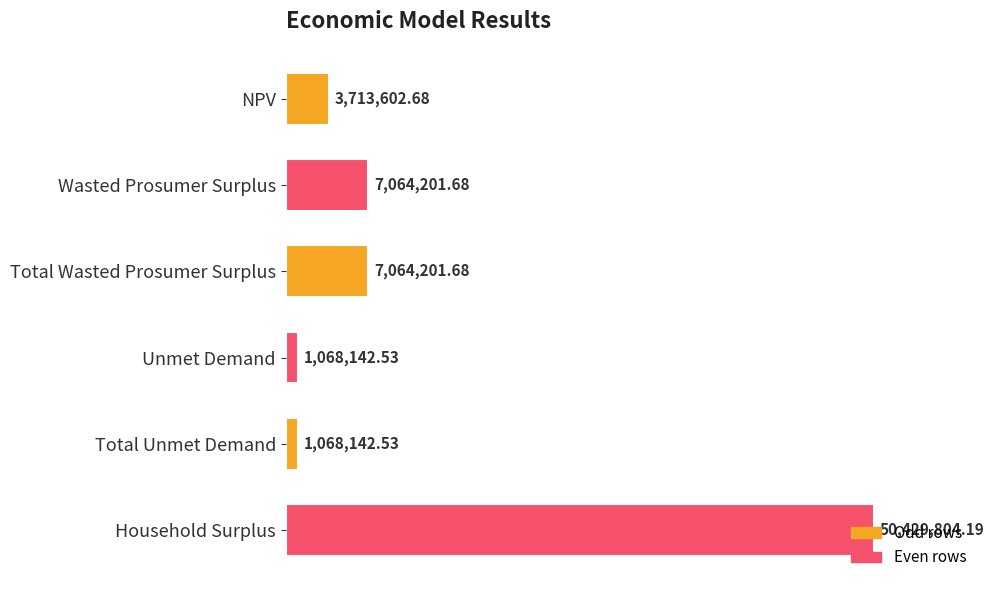

What is the label of the 3rd bar from the top?

Total Wasted Prosumer Surplus